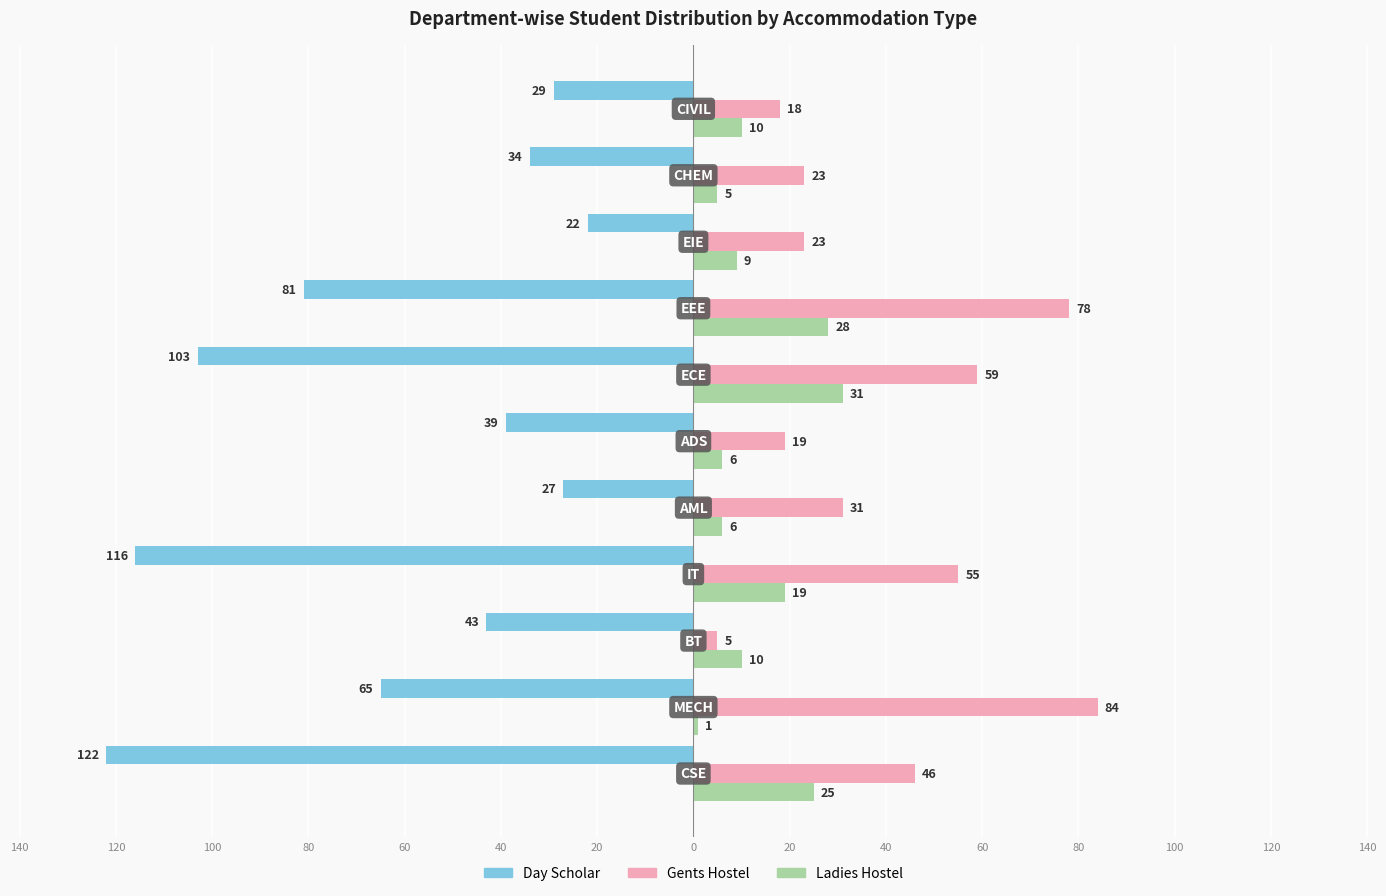

What are all the series names shown in the legend?

Day Scholar, Gents Hostel, Ladies Hostel